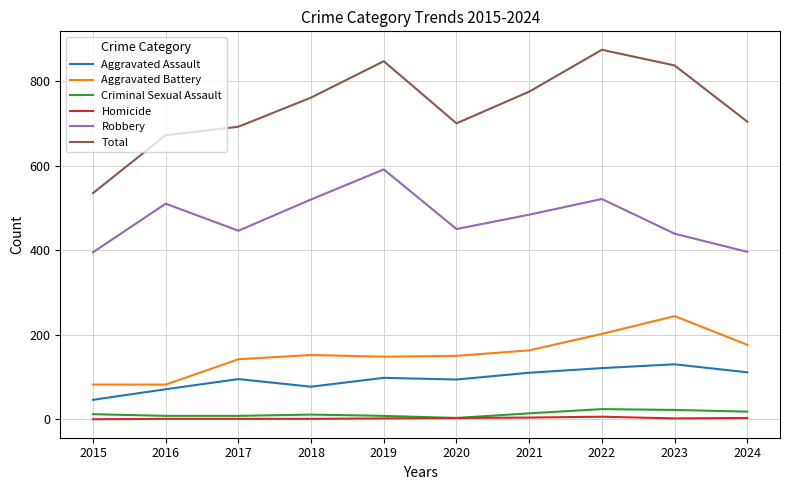

True or false: Total and Aggravated Battery intersect in this chart.

False